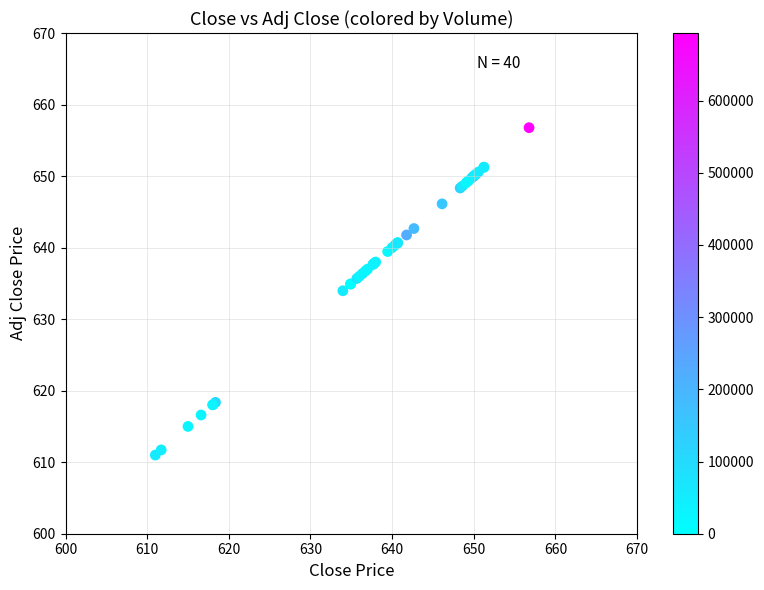

What Y value in the scatter plot is closest to 633?

634.0